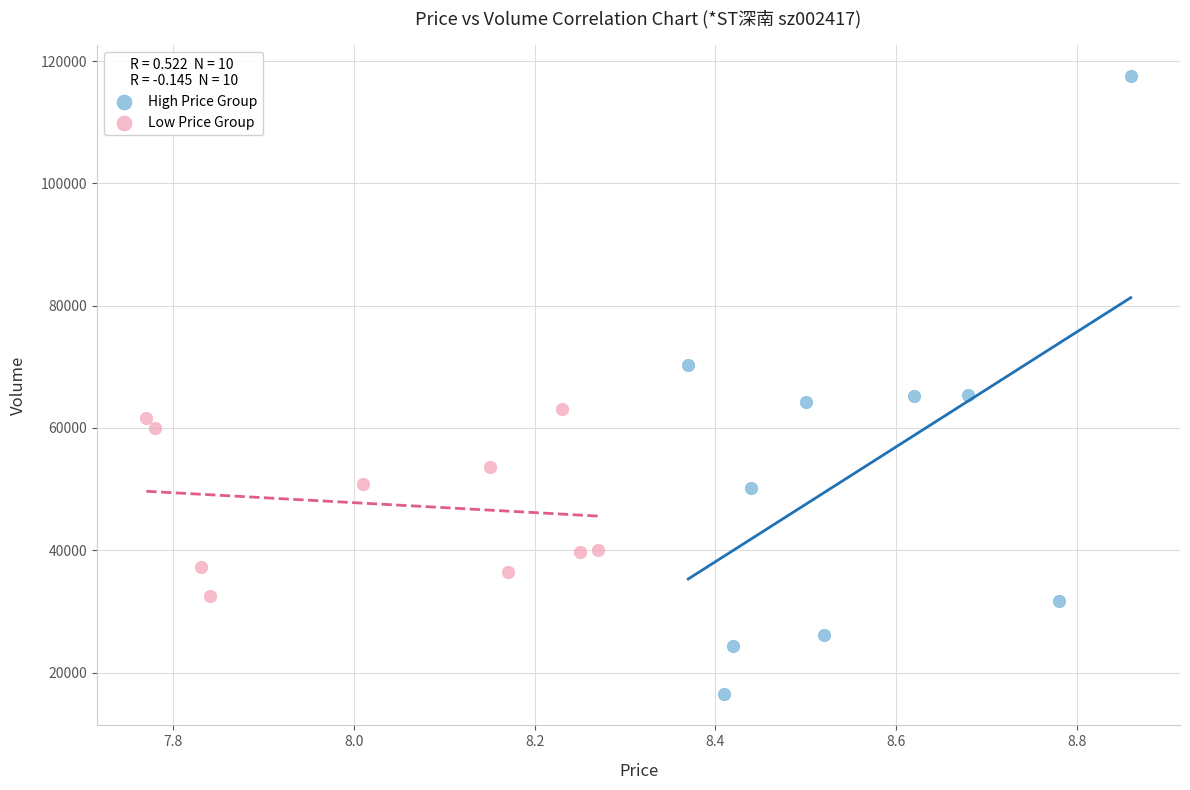

Which series reaches the minimum Y coordinate?

High Price Group